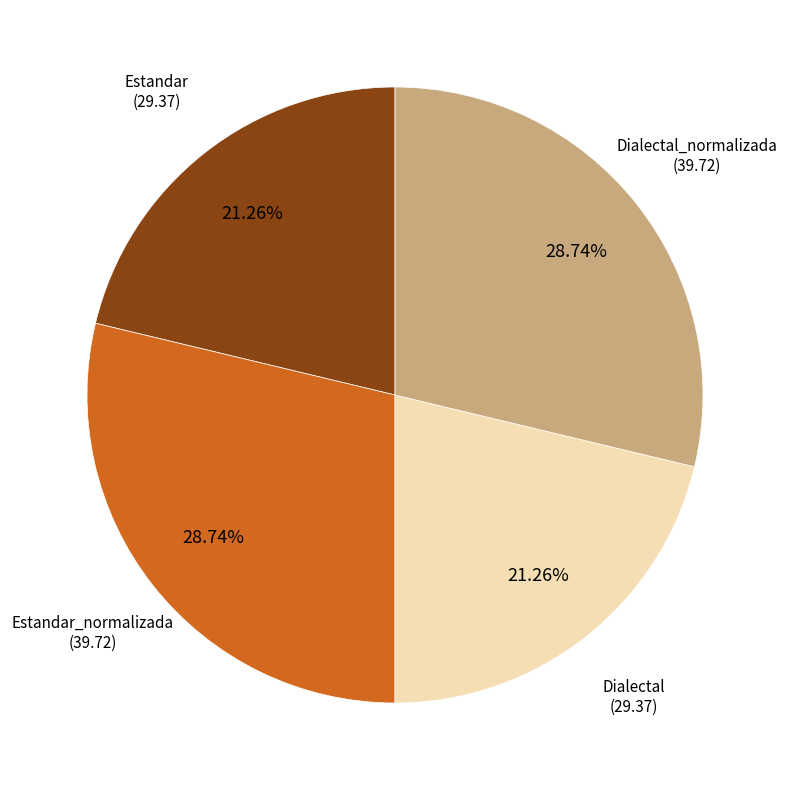

How many slices are in this pie chart?

4